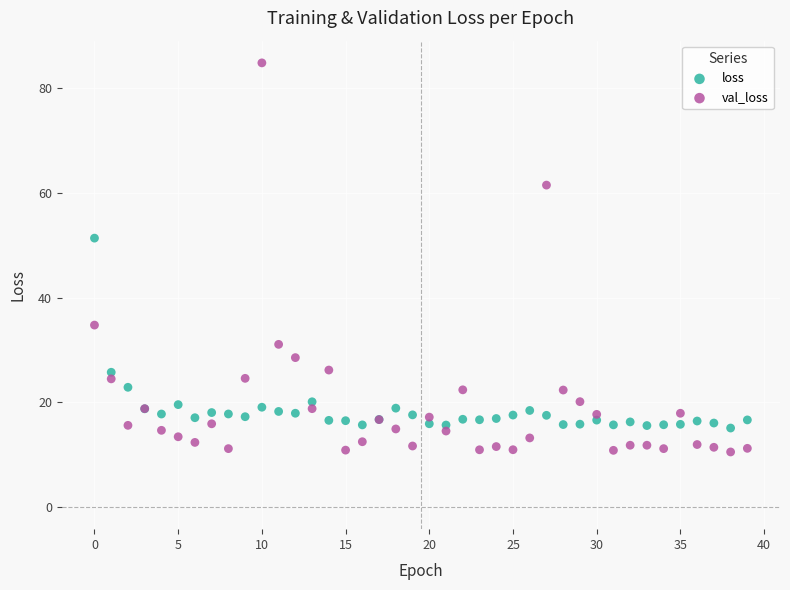

What are all the series names shown in the legend?

loss, val_loss